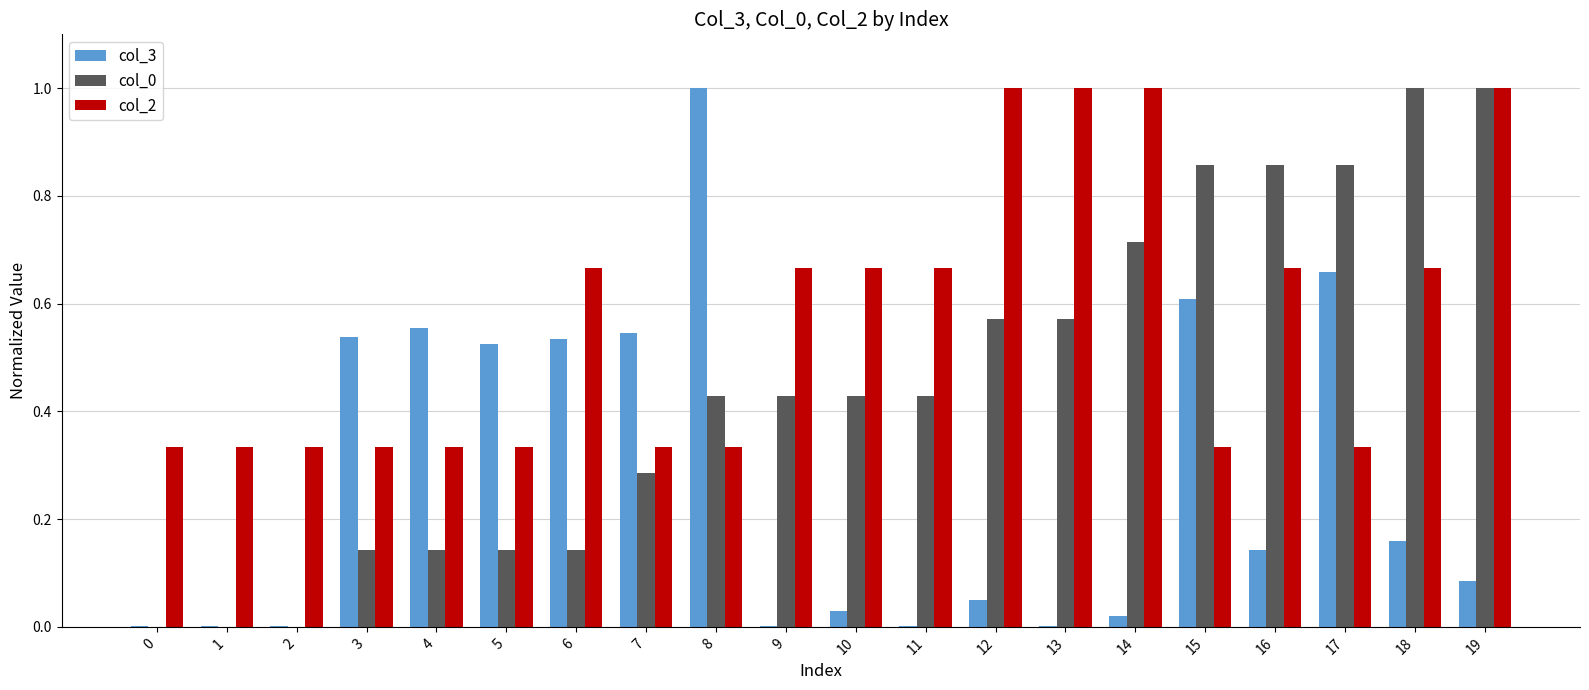

How many col_2 values are between 0 and 1?

20